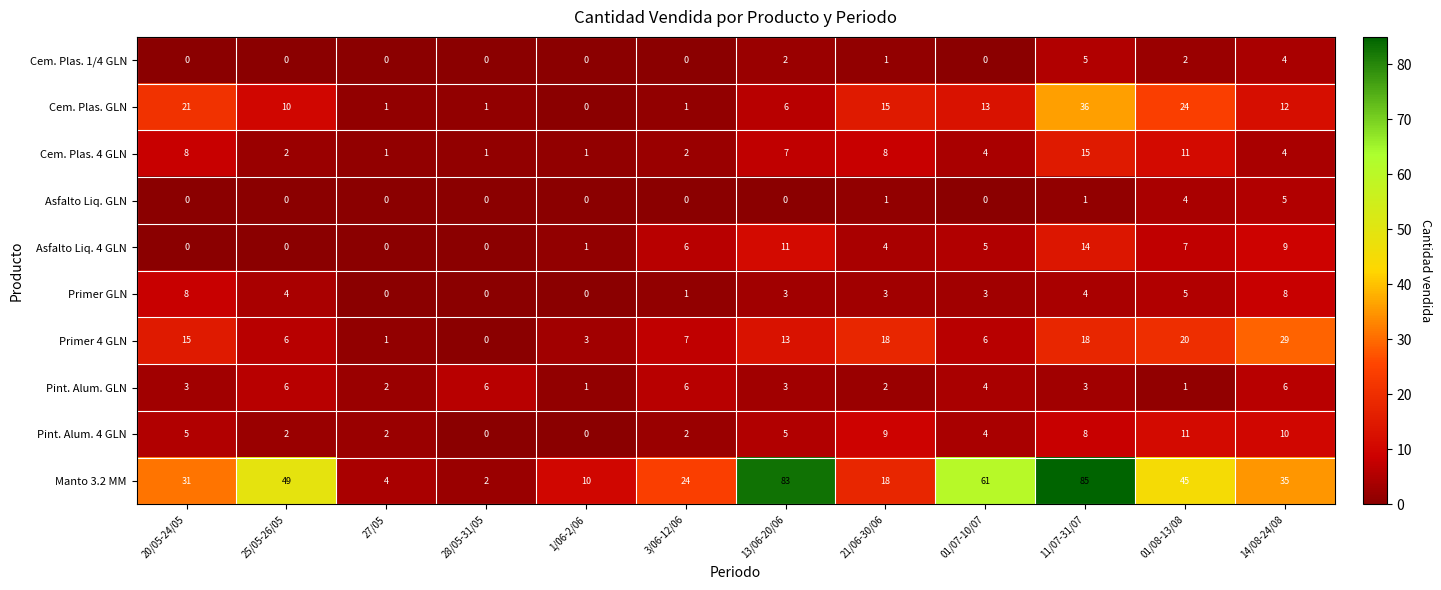

What is the average value of the Cem. Plas. 4 GLN series?

5